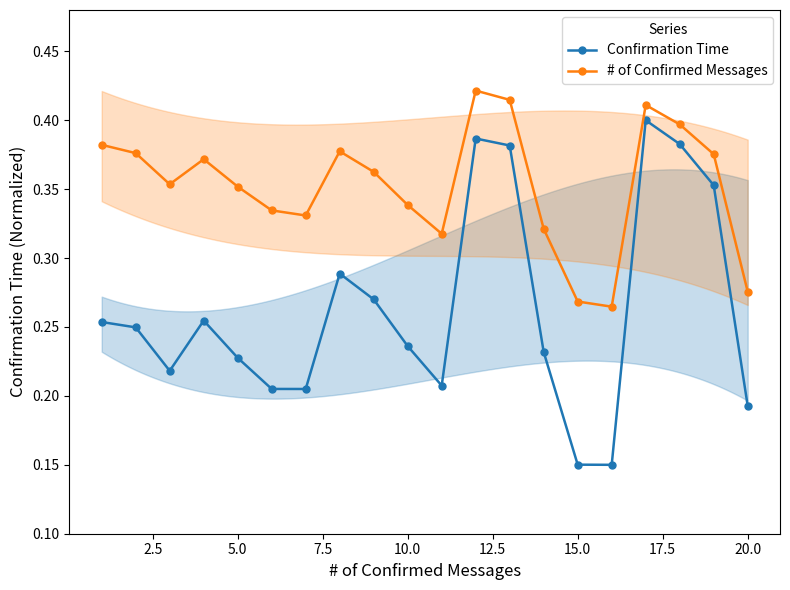

True or false: # of Confirmed Messages and Confirmation Time cross at least once.

False